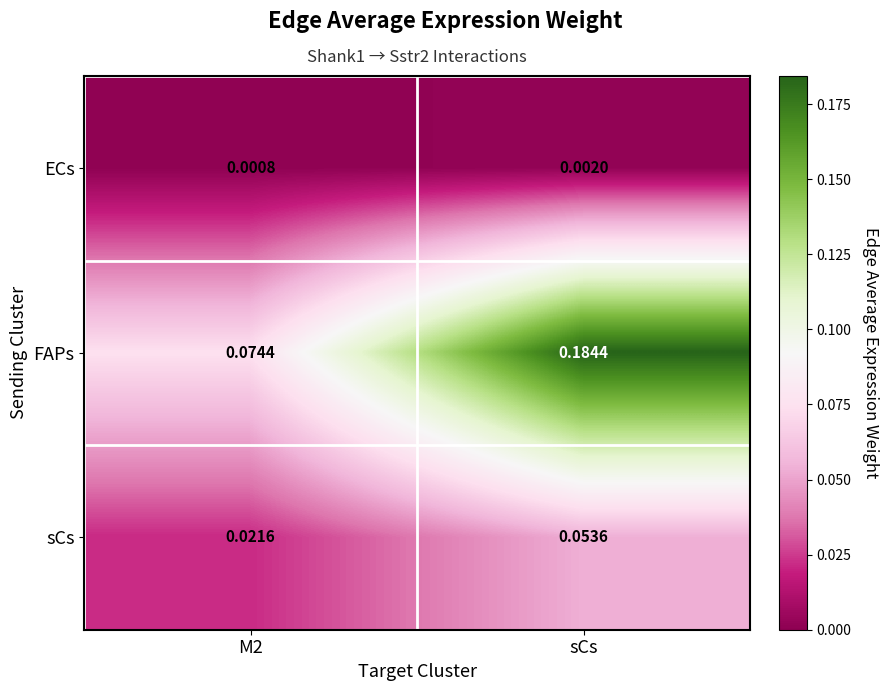

Rank the series by their maximum value, from highest to lowest.

FAPs, sCs, ECs